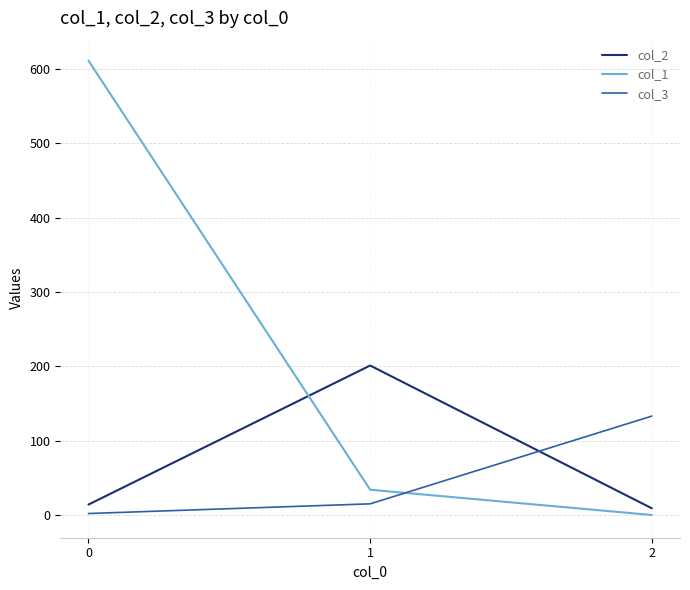

What are all the series names shown in the legend?

col_2, col_1, col_3